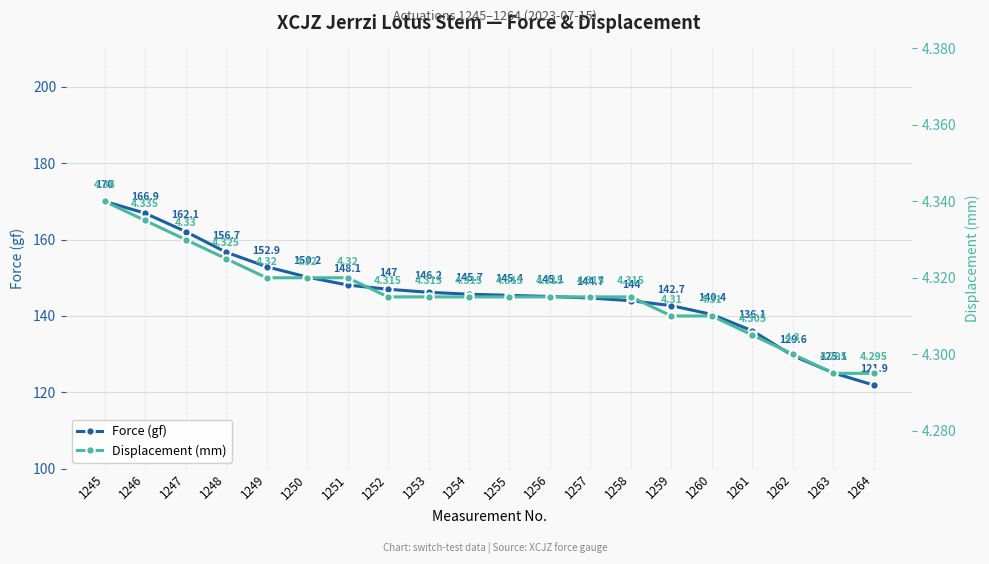

Where does the Force (gf) series first go above 145?

1245